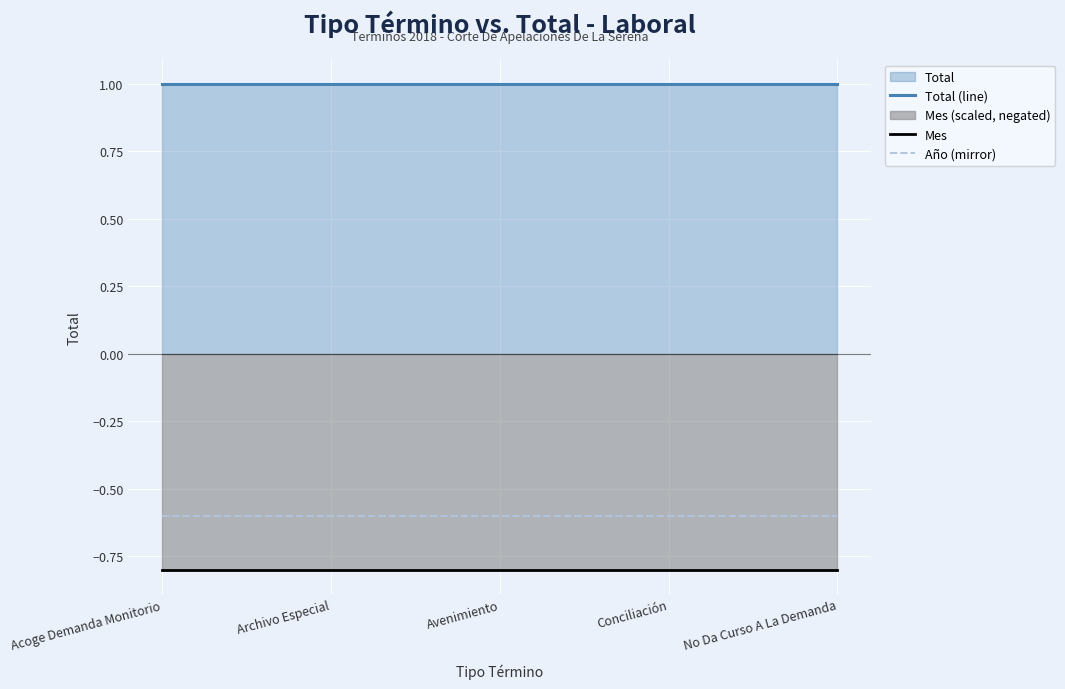

Which category has the lowest value in the Mes series?

Acoge Demanda Monitorio